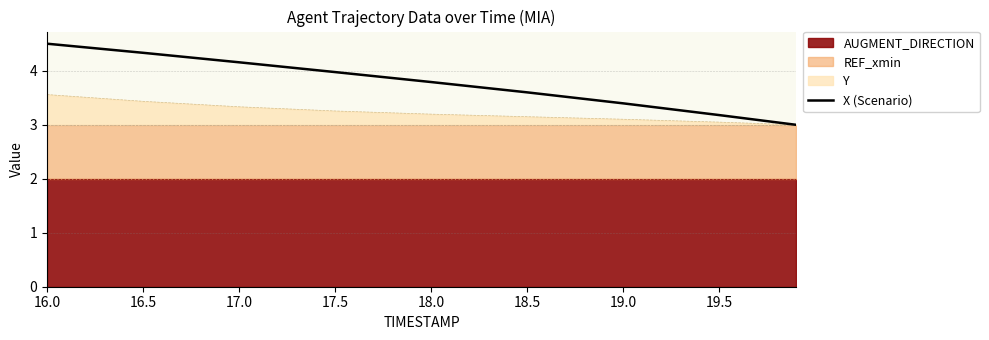

What position from the right is 17.5?

6